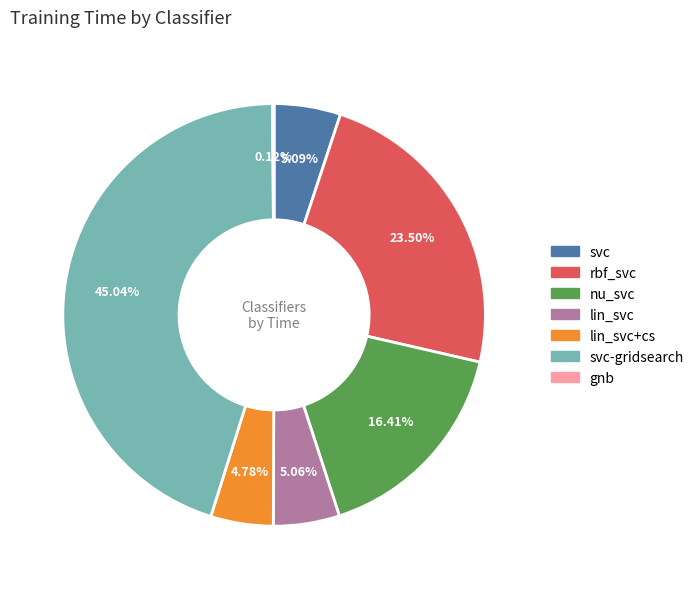

Does any single category account for the majority?

No